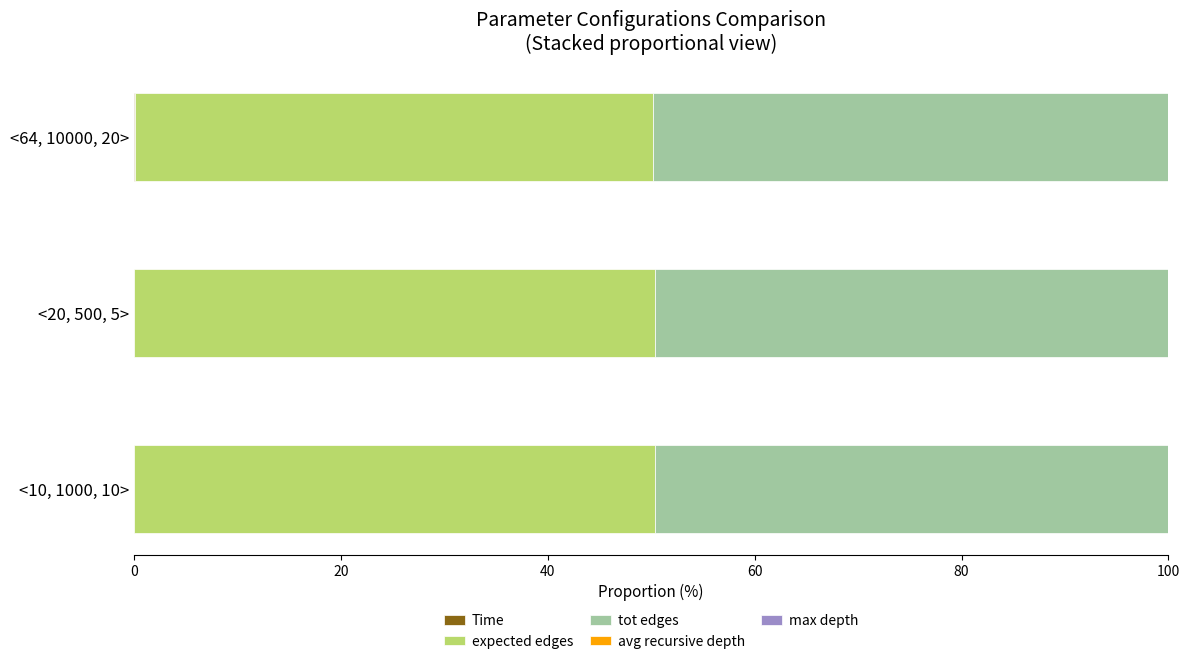

Rank the series by their maximum value, from highest to lowest.

expected edges, tot edges, Time, max depth, avg recursive depth